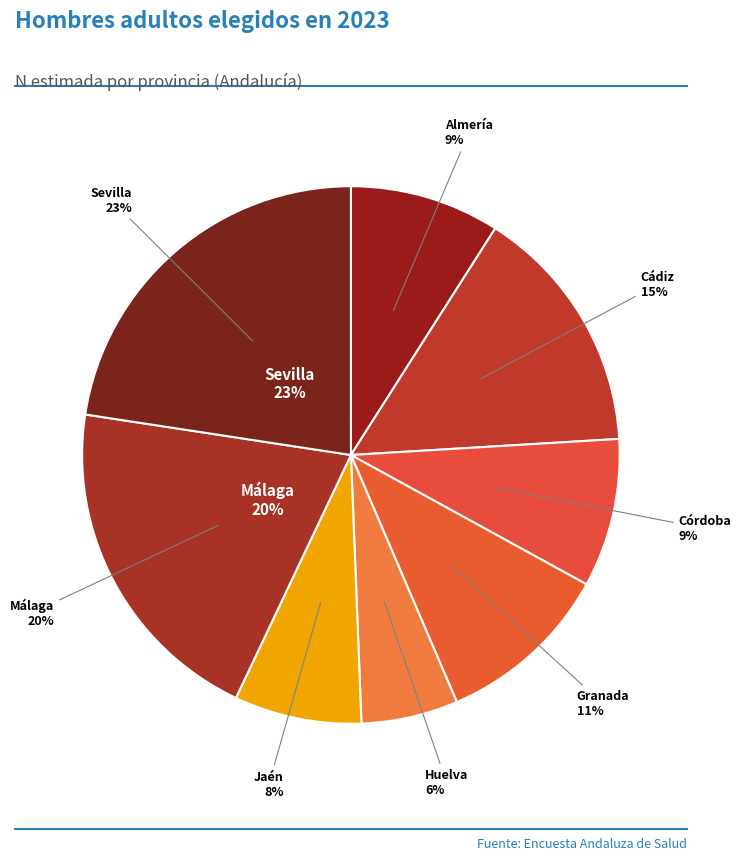

What is the change in value from Huelva to Jaén?

+65042